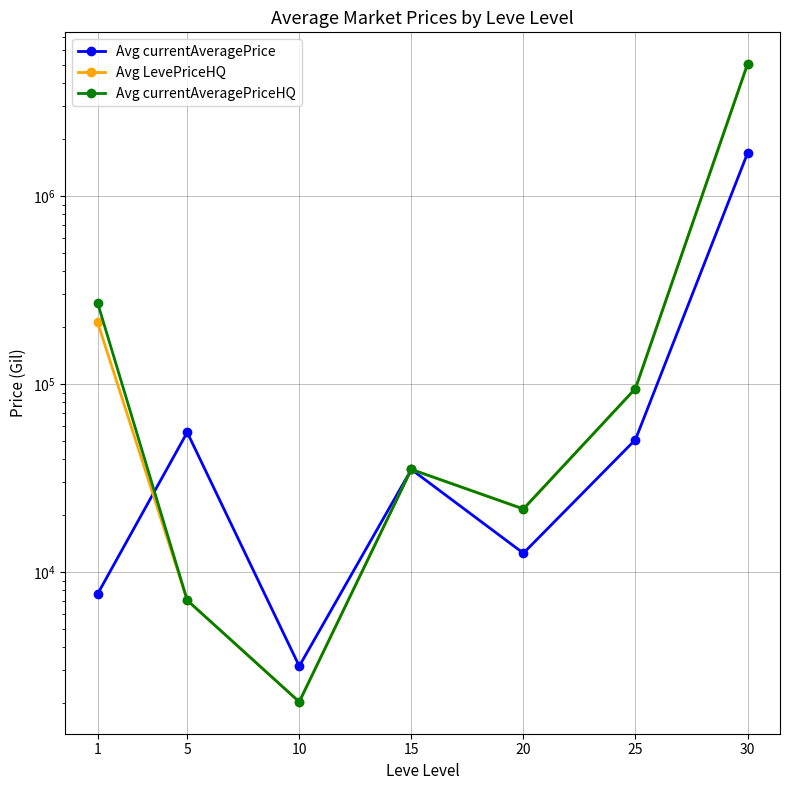

In Avg LevePriceHQ, how many points are lower than both neighbors (excluding endpoints)?

2